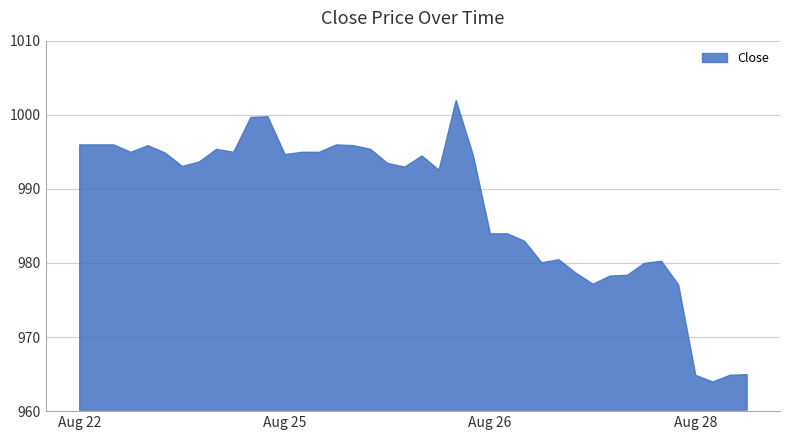

What is the smallest value displayed?

964.0